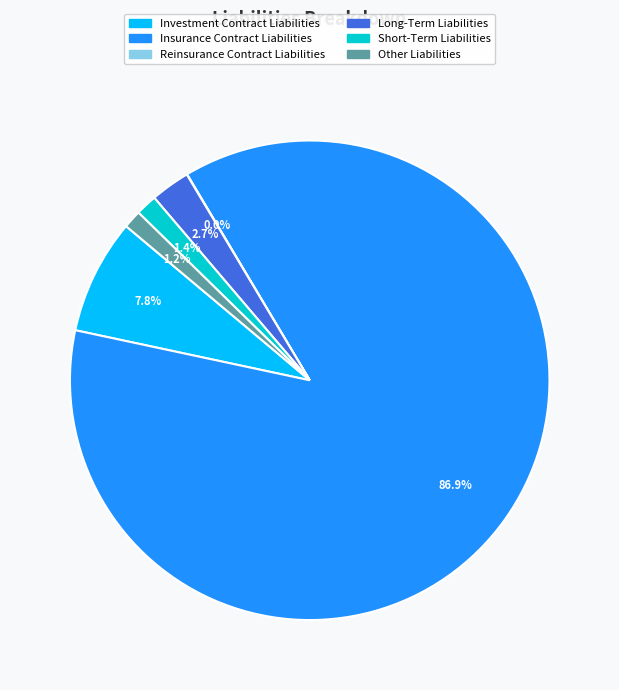

Is there any slice that represents more than half of the pie?

Yes